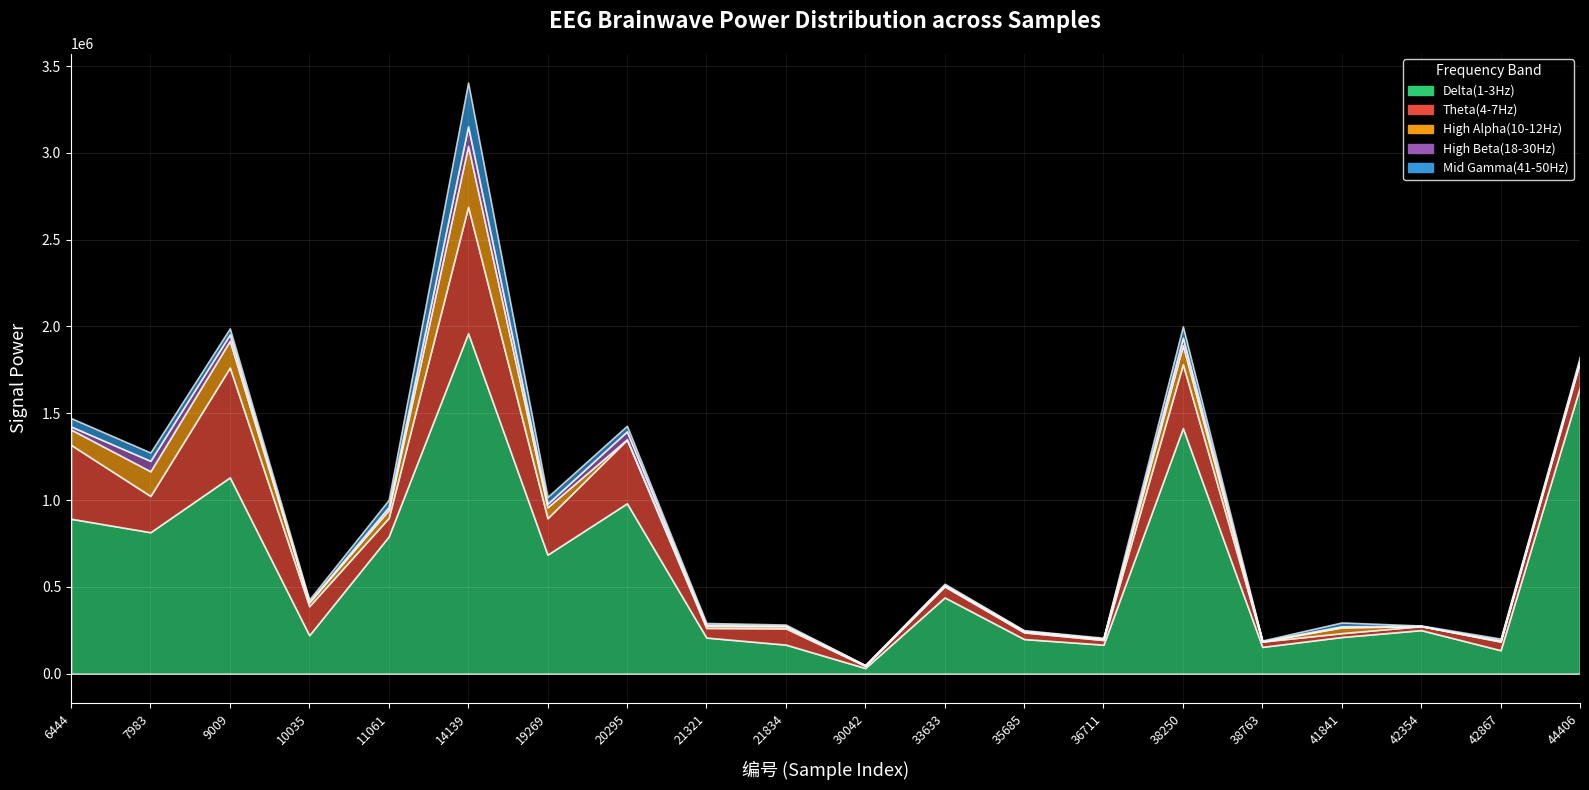

How many lines are shown in the chart?

5